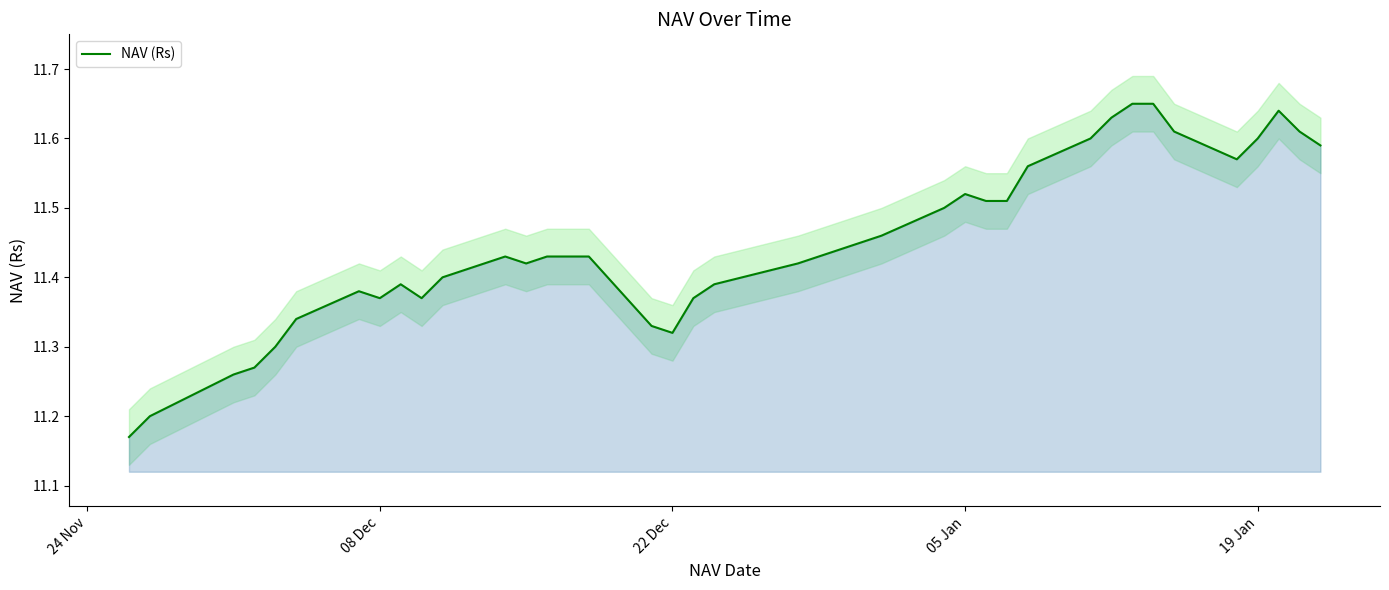

True or false: NAV (Rs) has a value of 2.5 at 08 Dec.

False